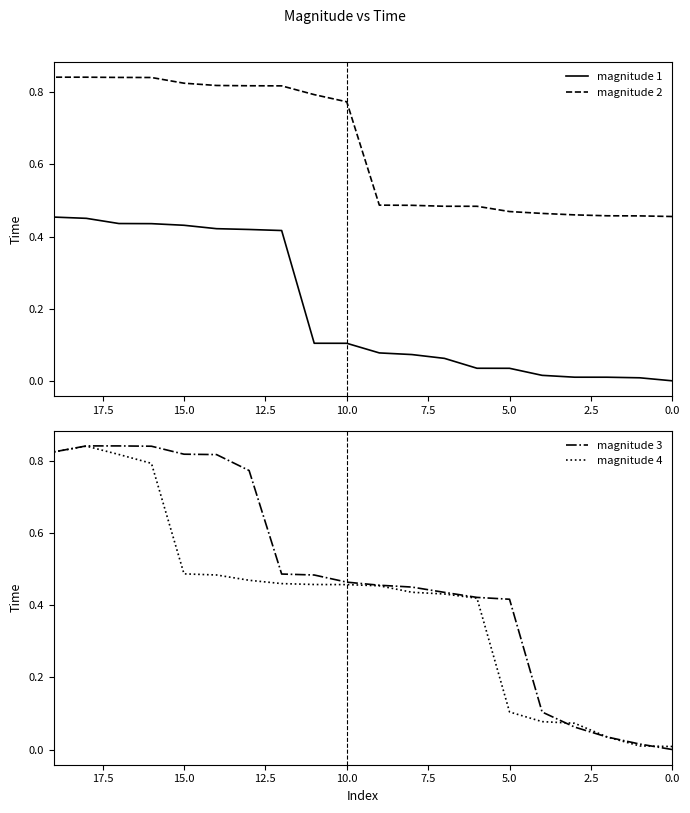

True or false: magnitude 3 and magnitude 4 cross at least once.

True